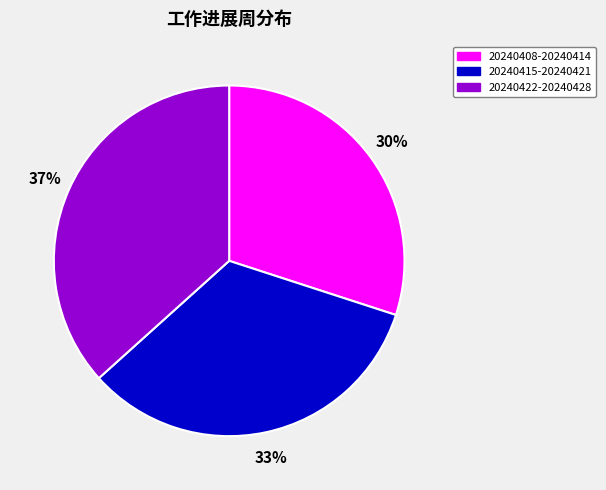

Is the sum of 20240422-20240428 and 20240408-20240414 greater than half?

Yes